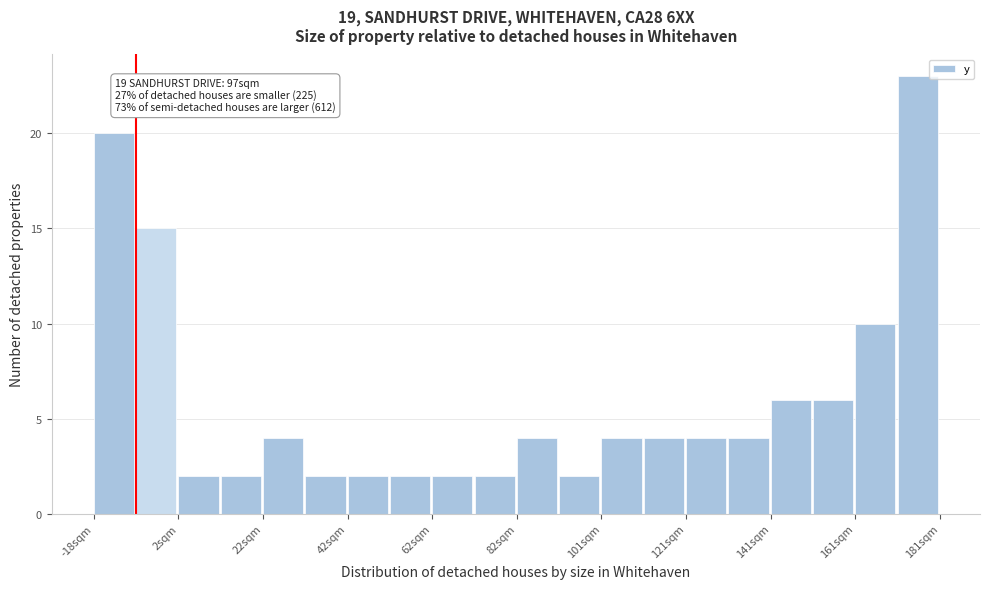

Over which range of the x-axis is the bar tallest?

172 to 182